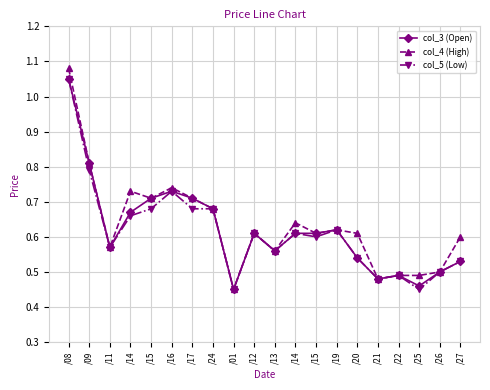

How many lines are shown in the chart?

3